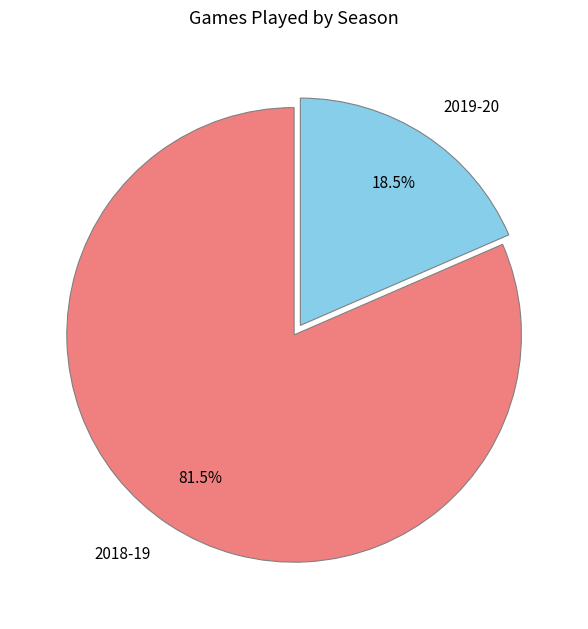

Which category has the biggest portion of the pie?

2018-19